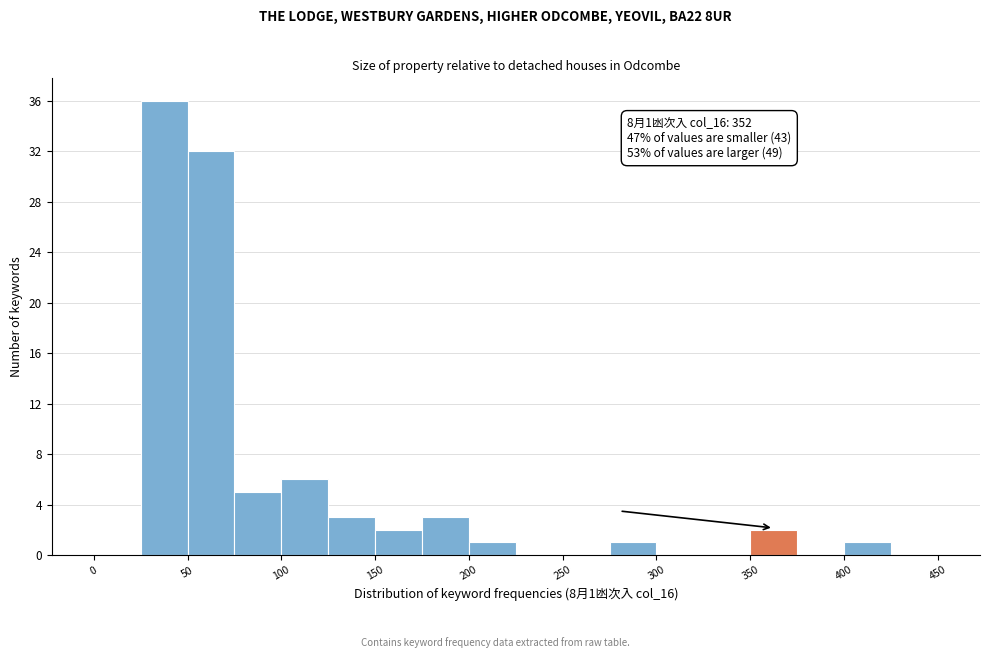

Over which range of the x-axis is the bar tallest?

25 to 50